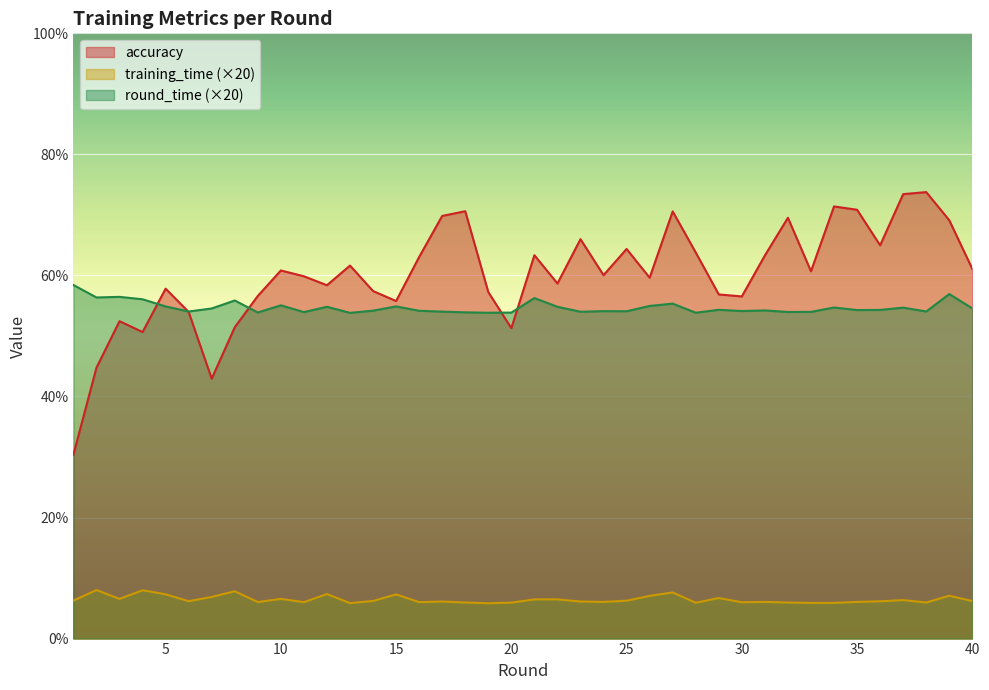

Which series has the widest spread of values?

accuracy